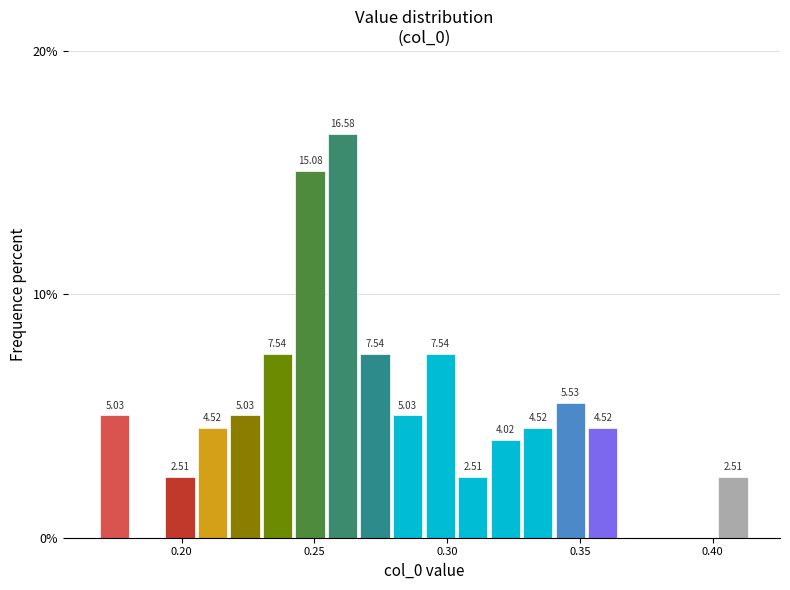

Around what value on the x-axis is the tallest bar? Give the approximate position of its centre, as read against the axis.

0.260